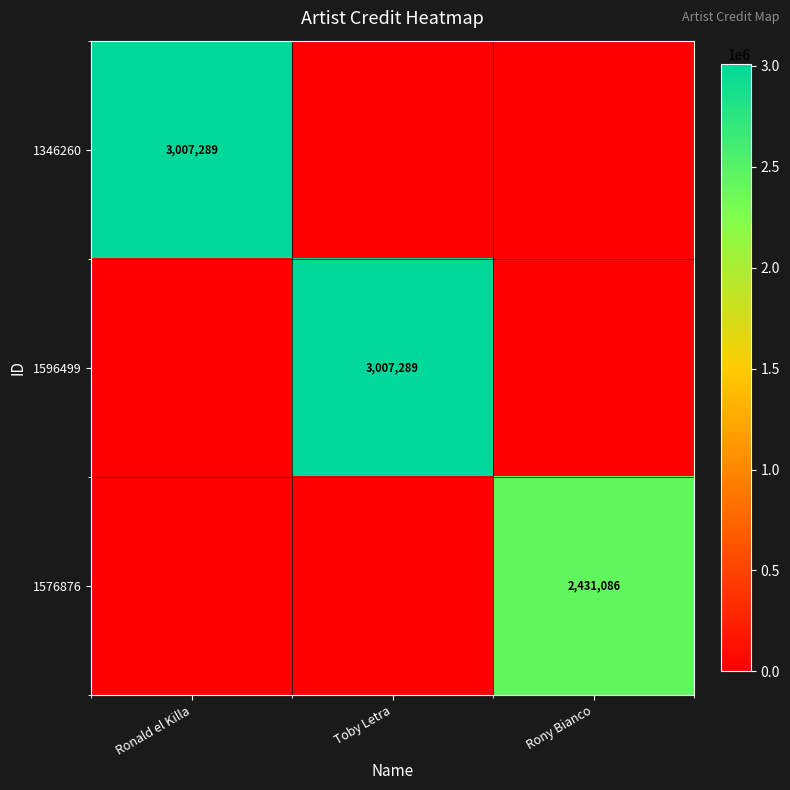

Is it true that 1596499 equals 3007289 at Toby Letra?

True